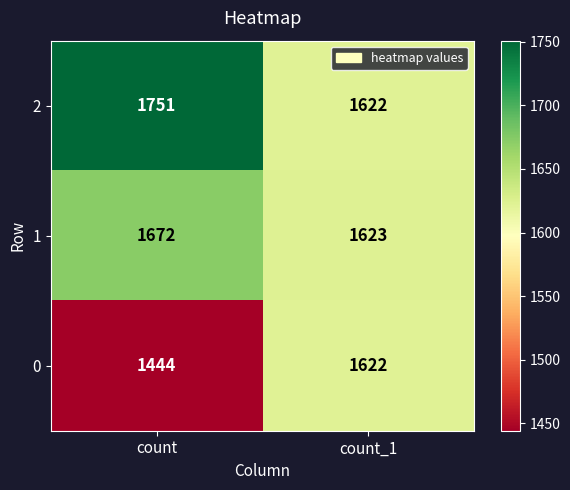

Reading left to right, transcribe all the data shown in this chart.

2: count=1751	count_1=1622
1: count=1672	count_1=1623
0: count=1444	count_1=1622